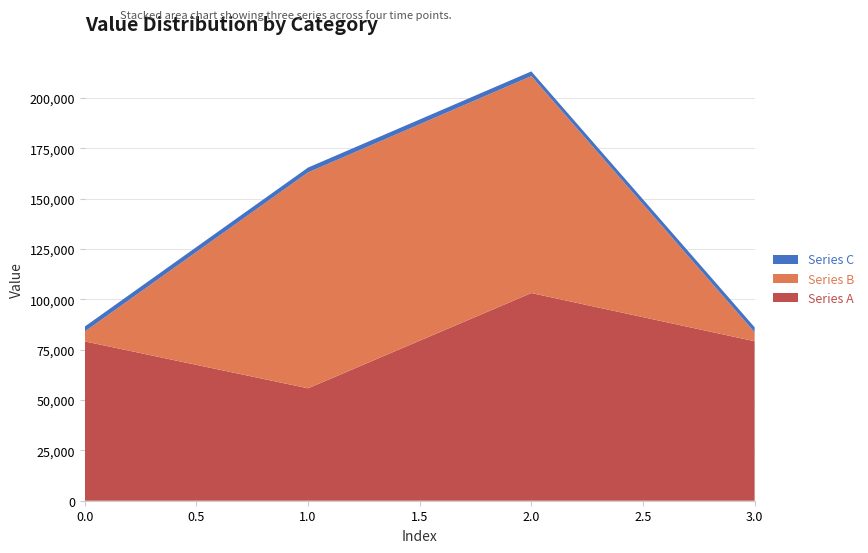

Reading left to right, what are all the values shown in this chart?

Series A: 0=79137.4	1=55832.7	2=103155.5	3=79209.6
Series B: 0=4878.3	1=107234.7	2=107747.8	3=4449.1
Series C: 0=2489.2	1=2406.1	2=2330.7	3=2489.2